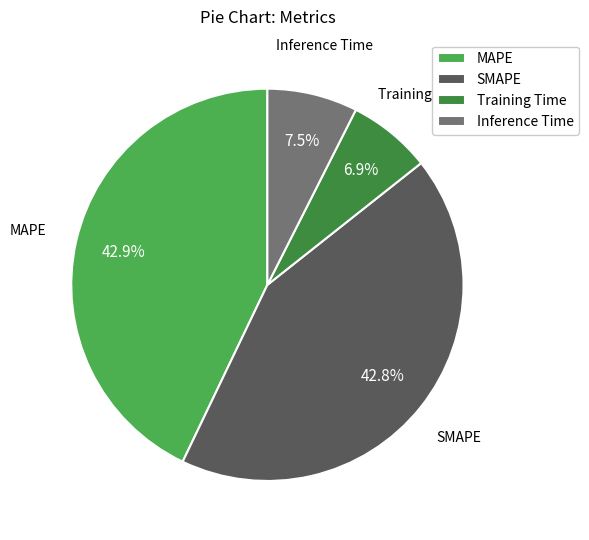

To the nearest percent, what is the difference between the largest and smallest slice percentages?

36%